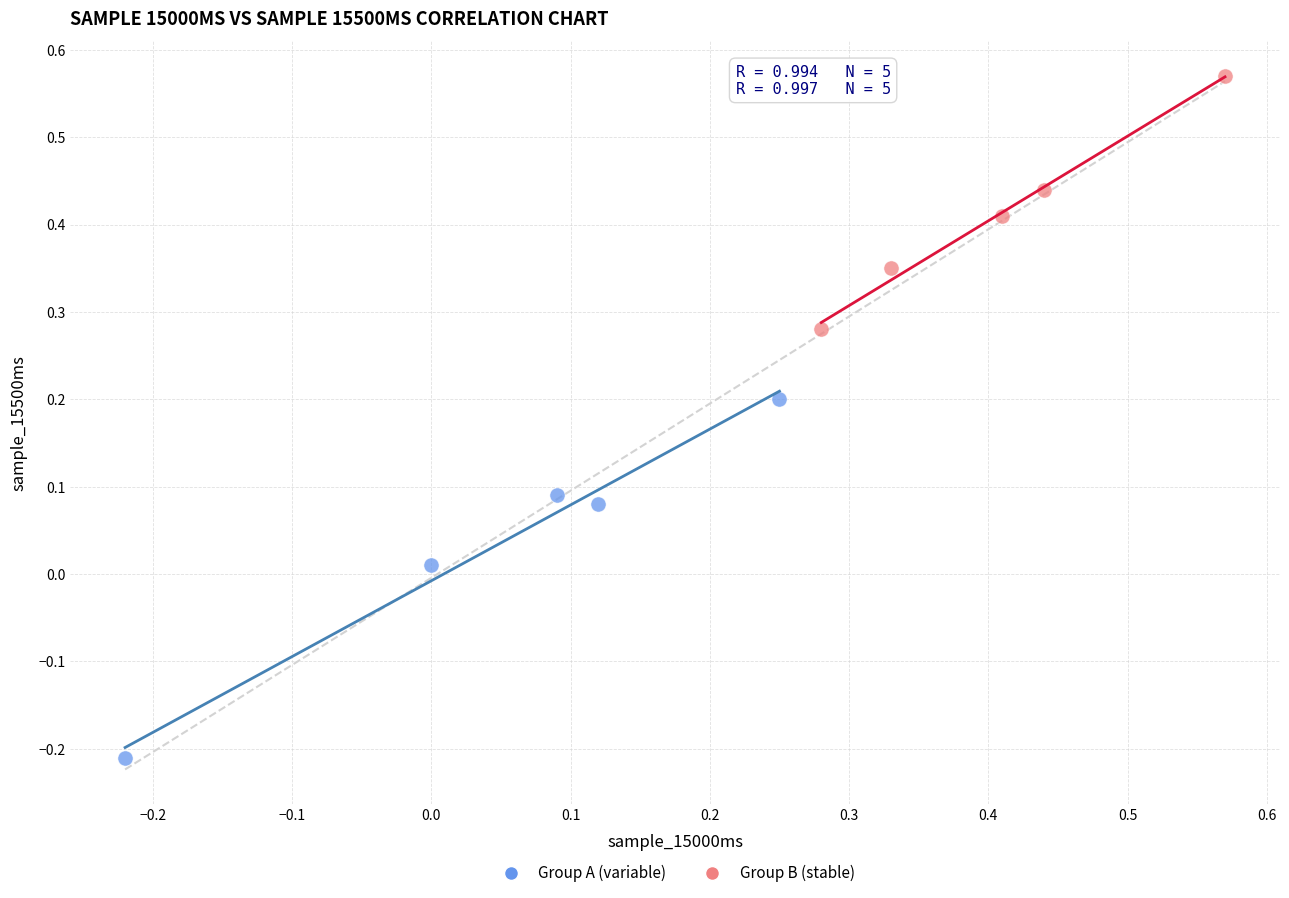

Which series contains the highest Y value?

Group B (stable)